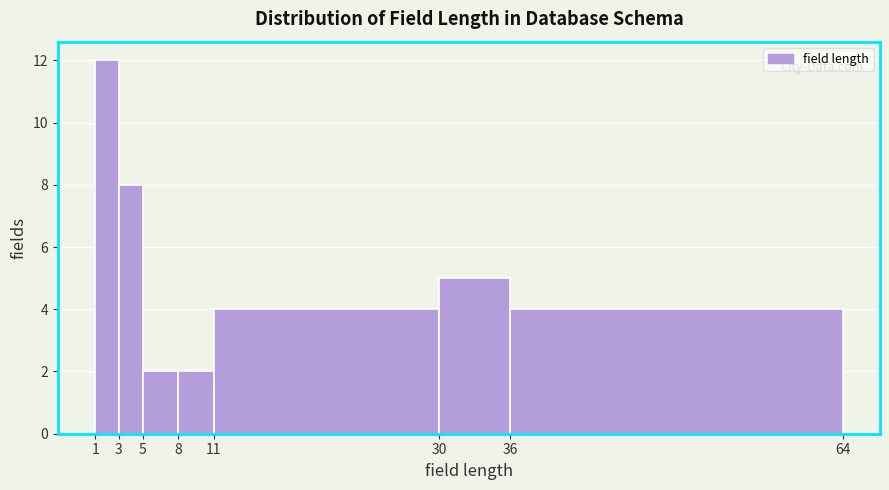

Which range on the x-axis has the tallest bar?

1 to 3